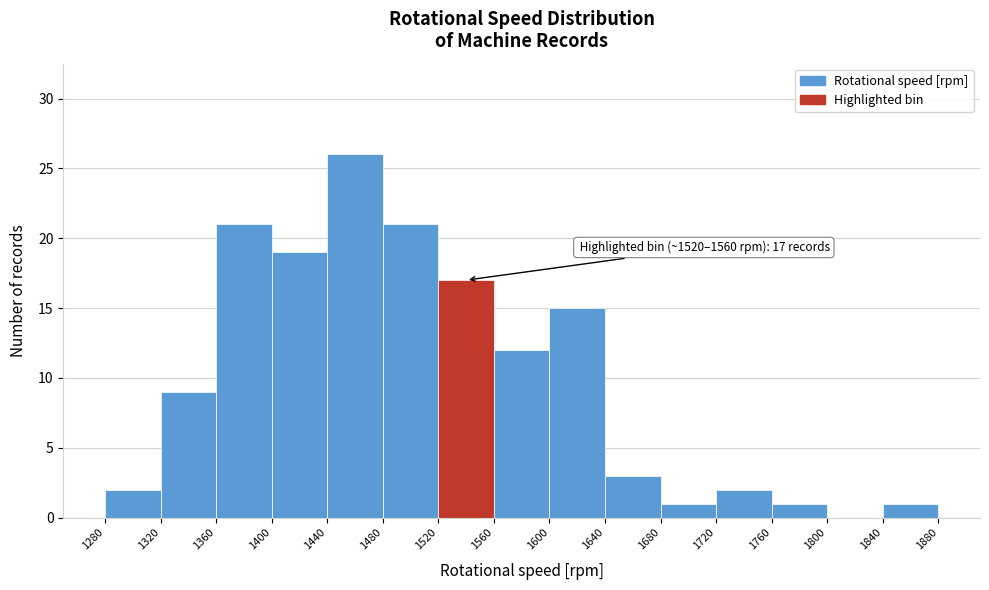

Which range on the x-axis has the tallest bar?

1440 to 1480